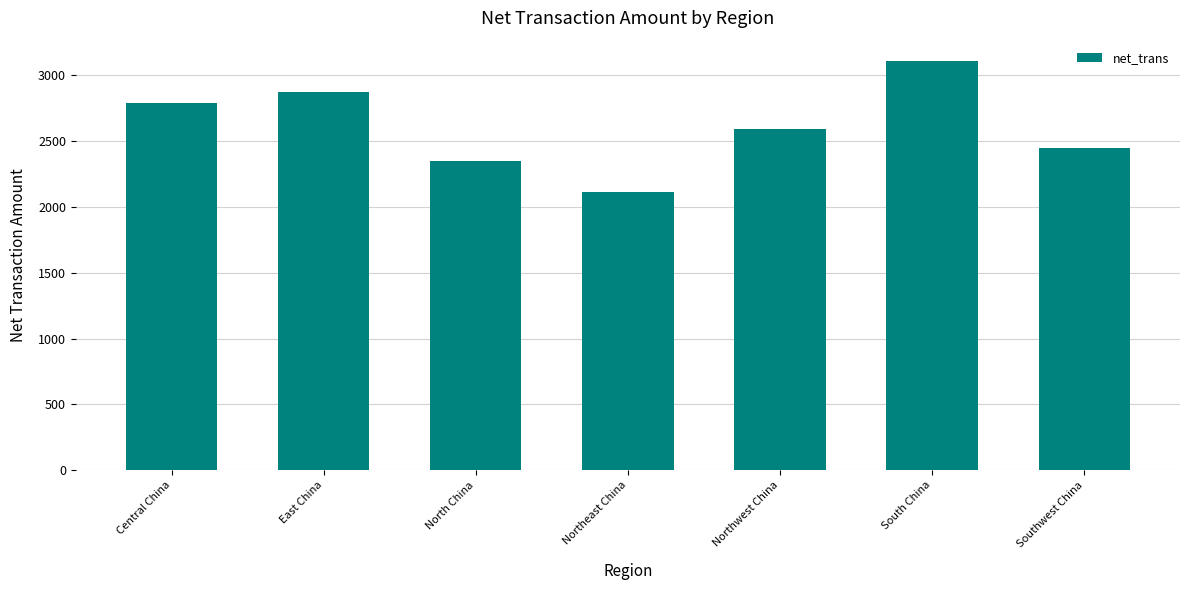

List the labels in order of value, largest first.

South China, East China, Central China, Northwest China, Southwest China, North China, Northeast China